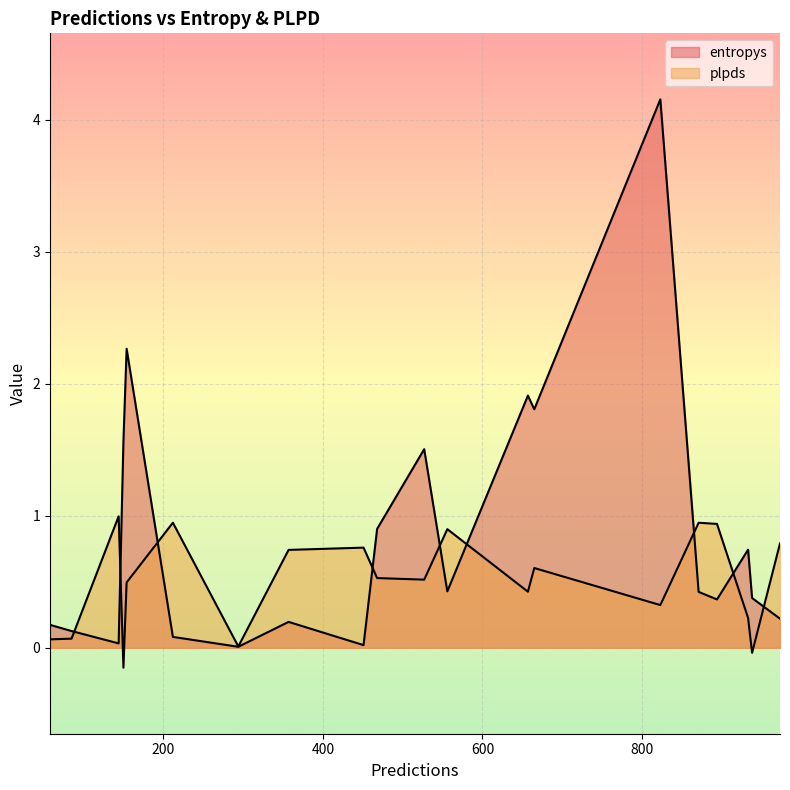

How many values in plpds are above zero?

18